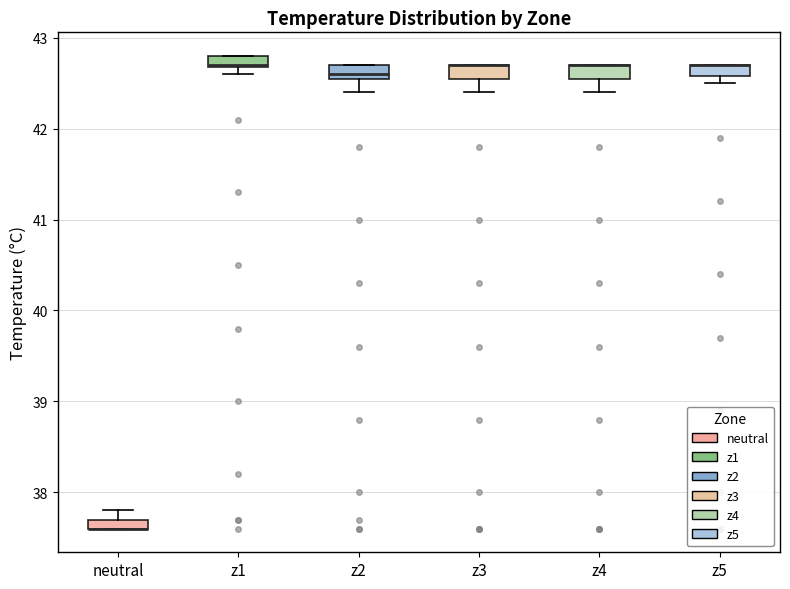

Where is the lower edge of the box for neutral on the y-axis? The values are not printed on the chart, so give them approximately, as read against the axis.

37.6